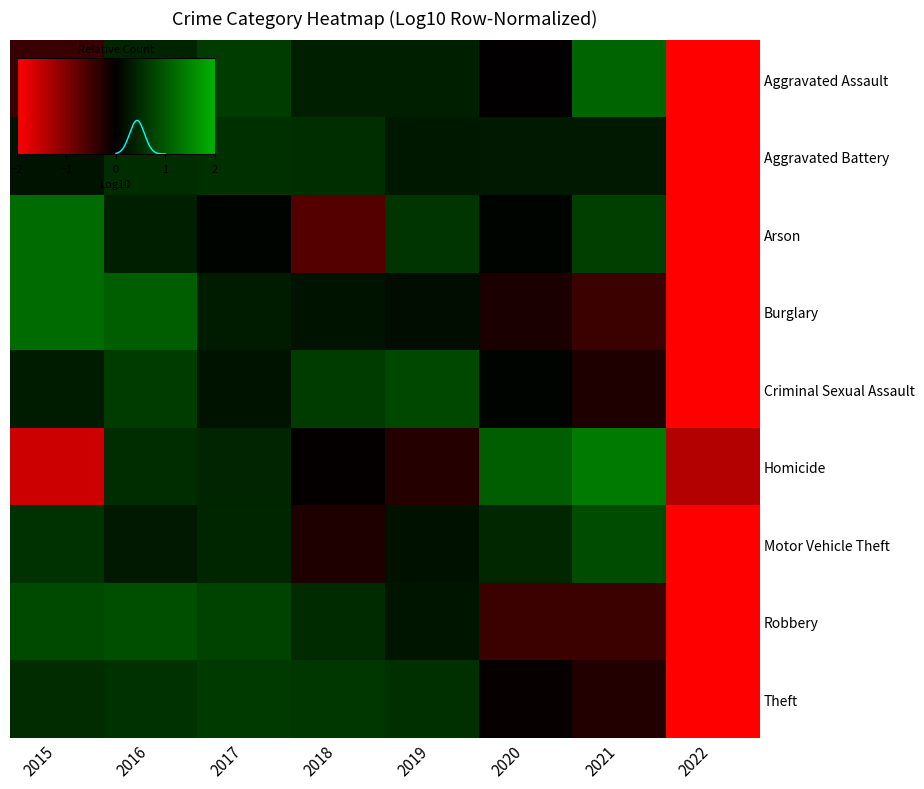

Which category has the lowest value across all series?

2022